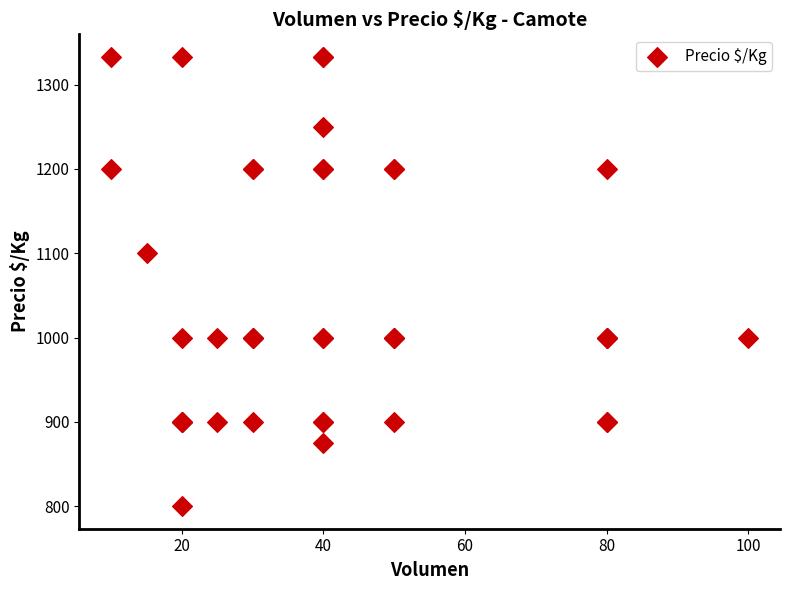

What Y value in the scatter plot is closest to 1066?

1100